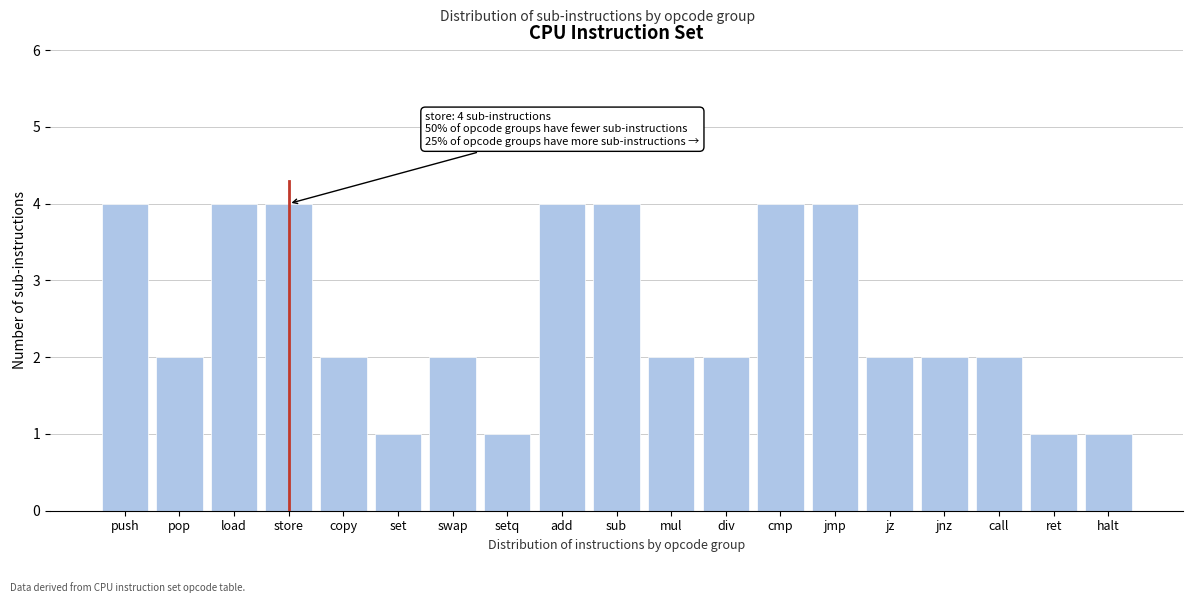

Reading left to right, what are all the values shown in this chart?

push=4	pop=2	load=4	store=4	copy=2	set=1	swap=2	setq=1	add=4	sub=4	mul=2	div=2	cmp=4	jmp=4	jz=2	jnz=2	call=2	ret=1	halt=1